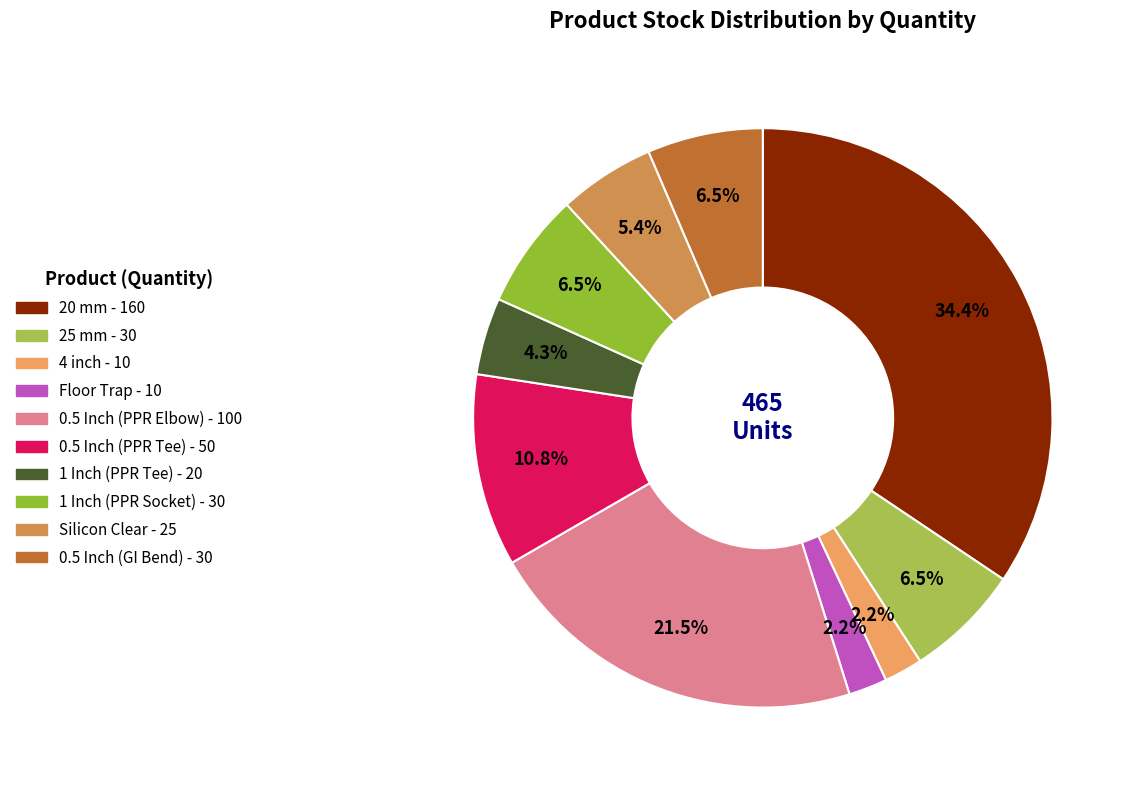

To the nearest percent, what is the difference between the largest and smallest slice percentages?

32%